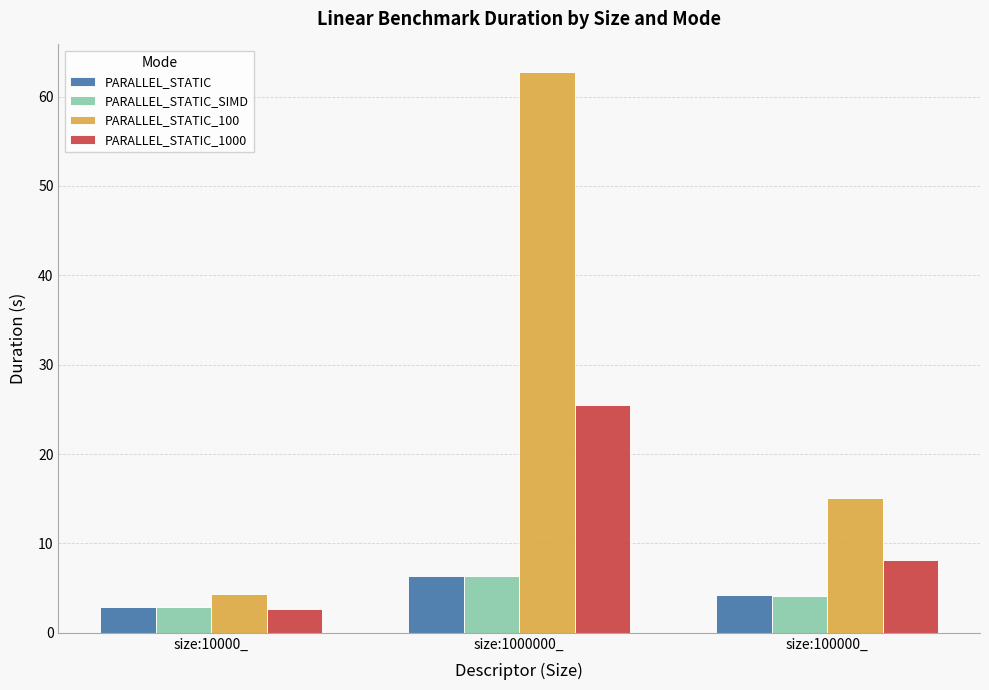

Which series has the largest total across all categories?

PARALLEL_STATIC_100